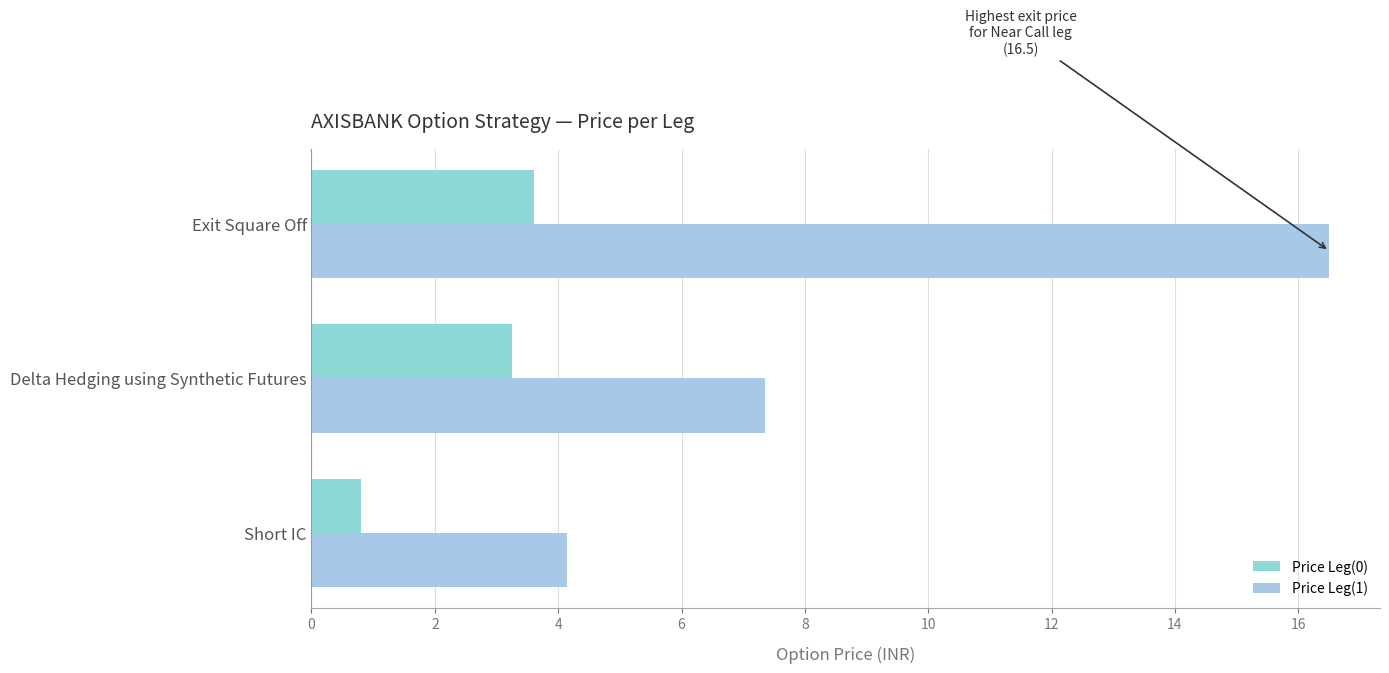

What is the average value of the Price Leg(0) series?

2.6